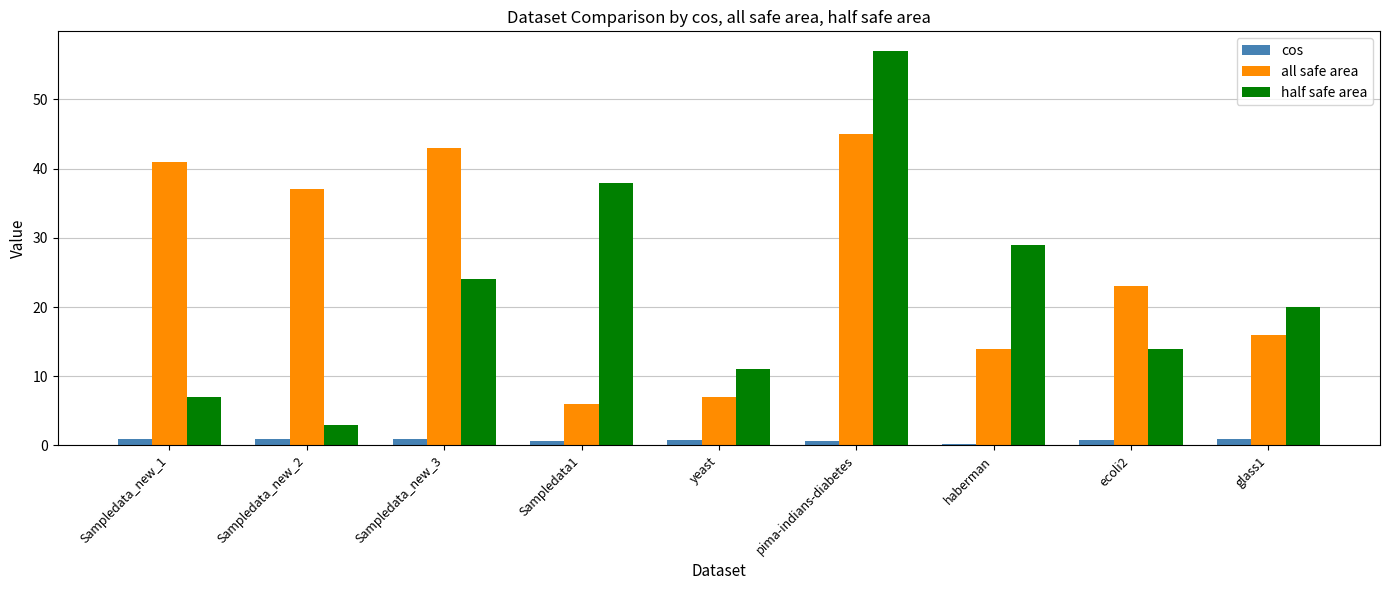

True or false: half safe area has a value of 35.0 at glass1.

False